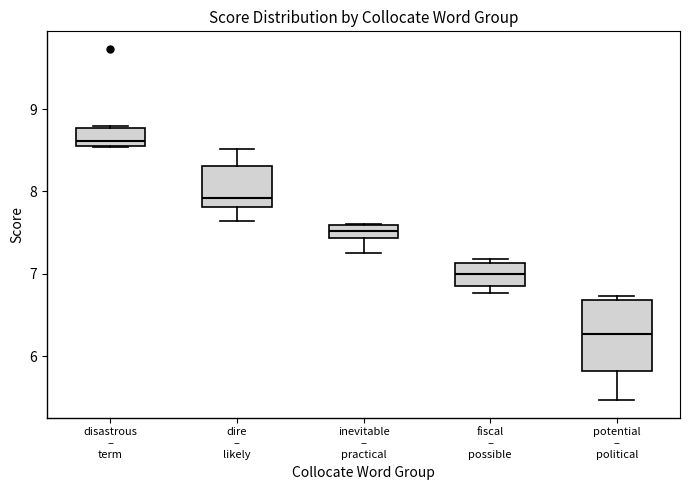

Comparing the boxes themselves (not the whiskers), which one is the tallest?

potential – political